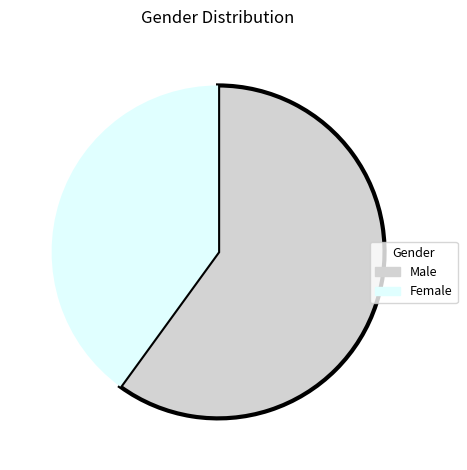

What is the smallest slice in the pie chart?

Female